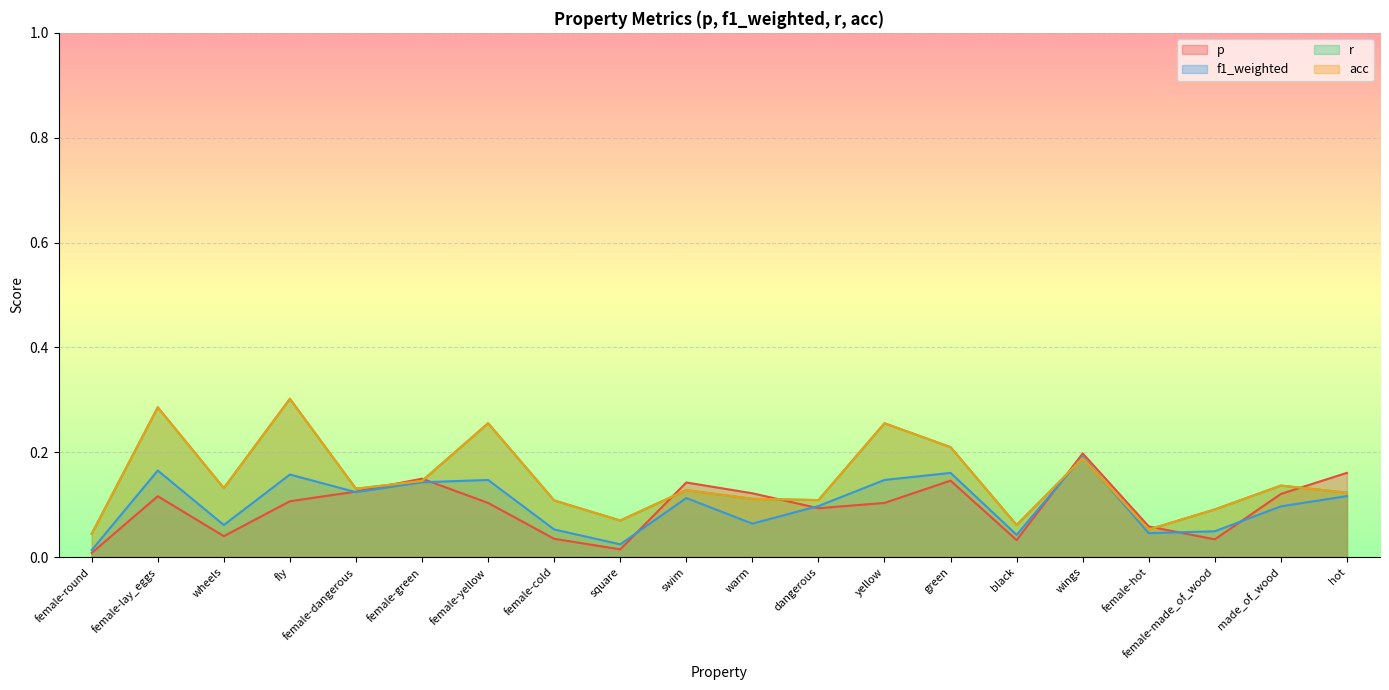

At how many categories does at least one series exceed 0?

20